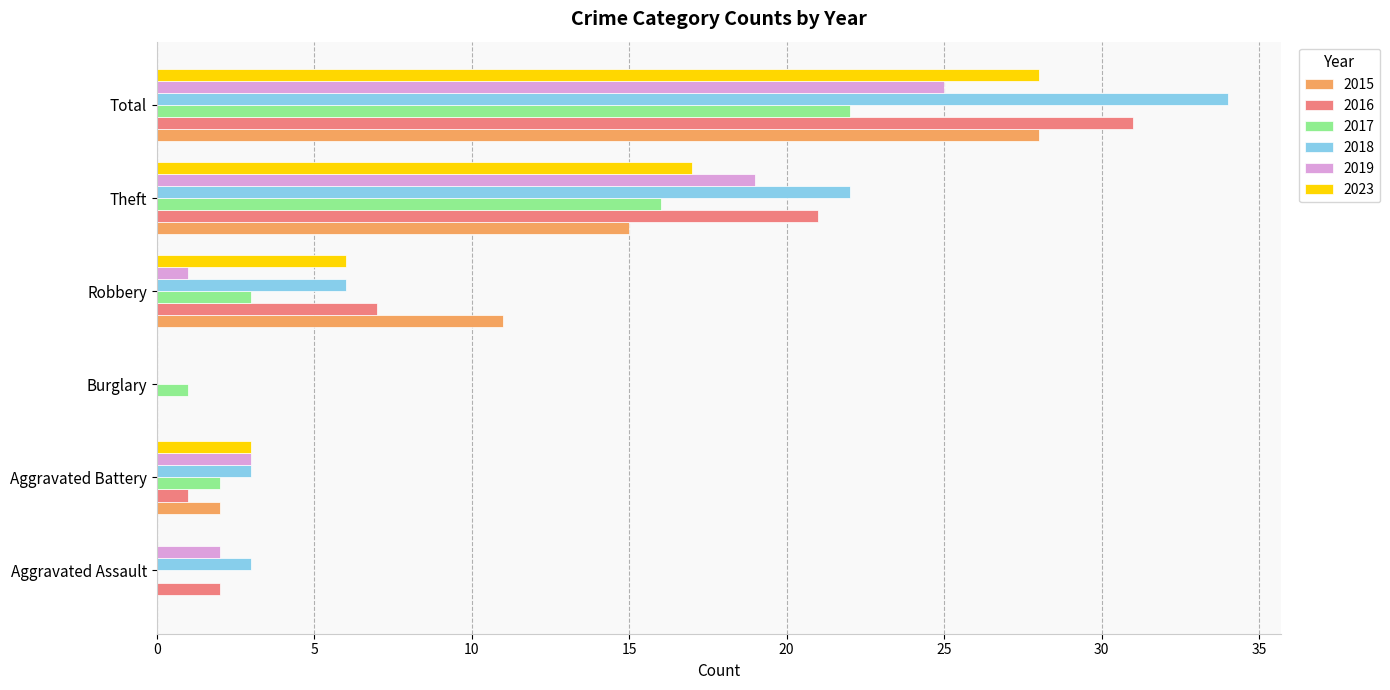

At which category does the chart reach its peak across all series?

Total